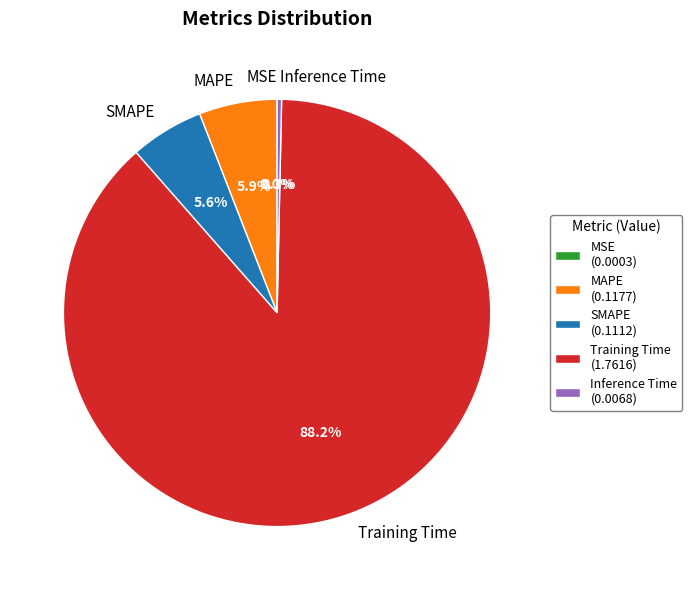

Does Training Time represent more than half of the total?

Yes